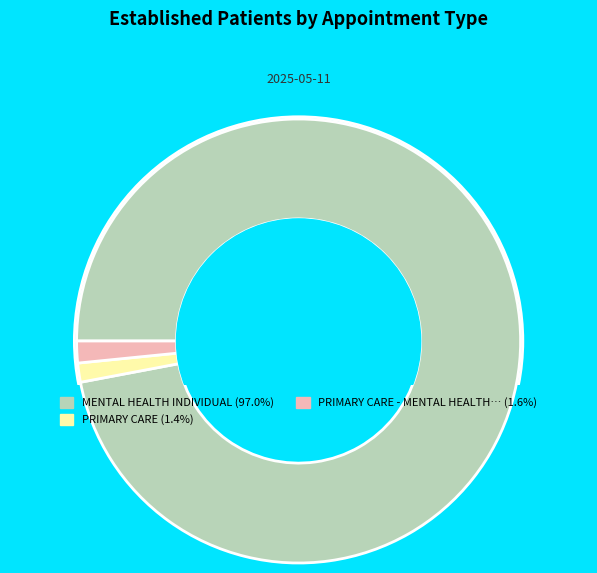

Does any single category account for the majority?

Yes